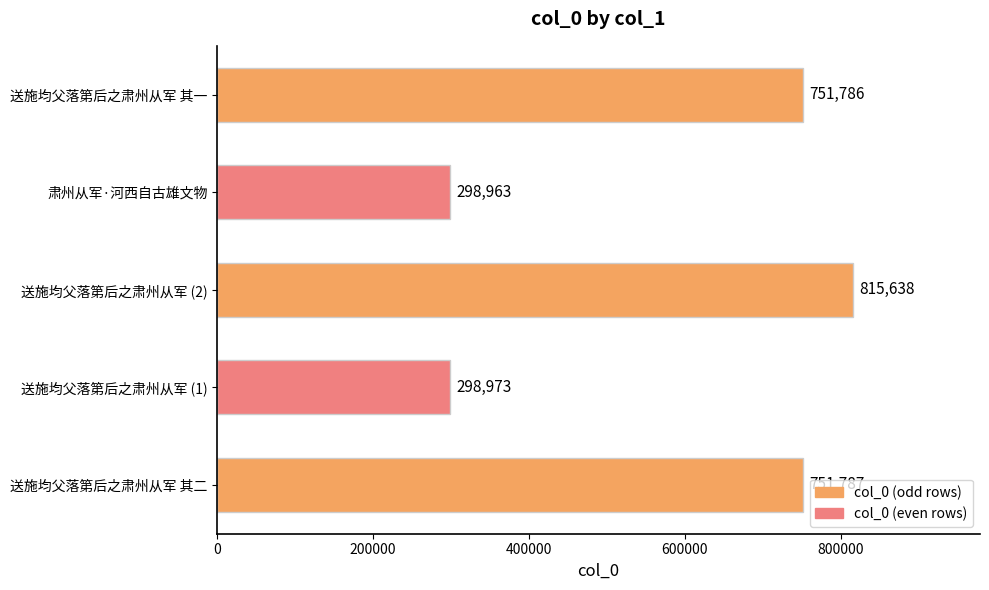

What is the difference between the maximum and minimum values?

516675